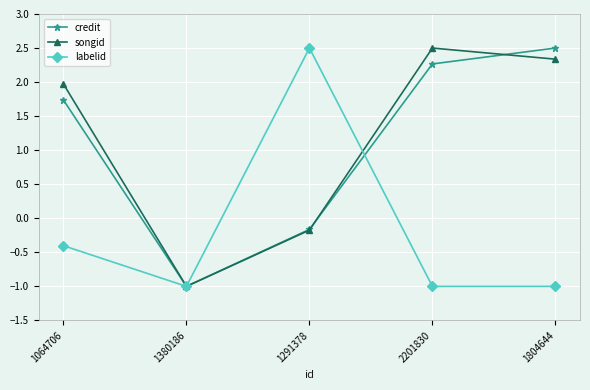

How many lines are shown in the chart?

3